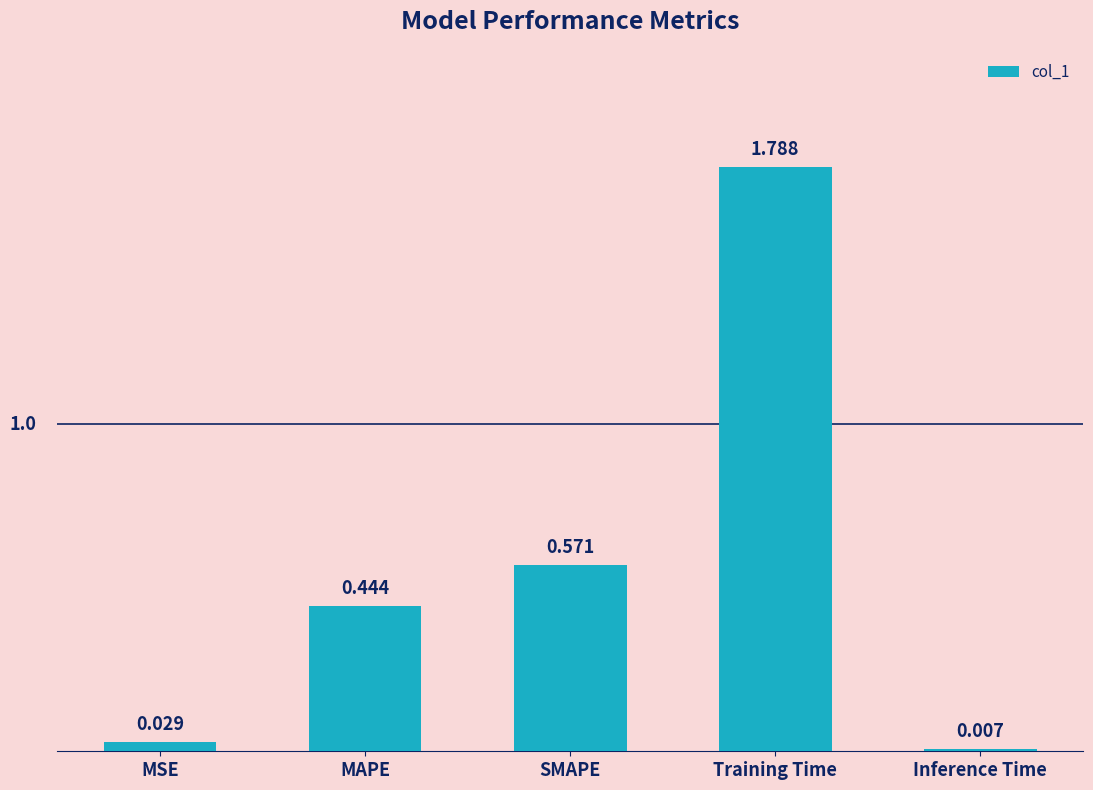

At which label is the value closest to 0?

Inference Time